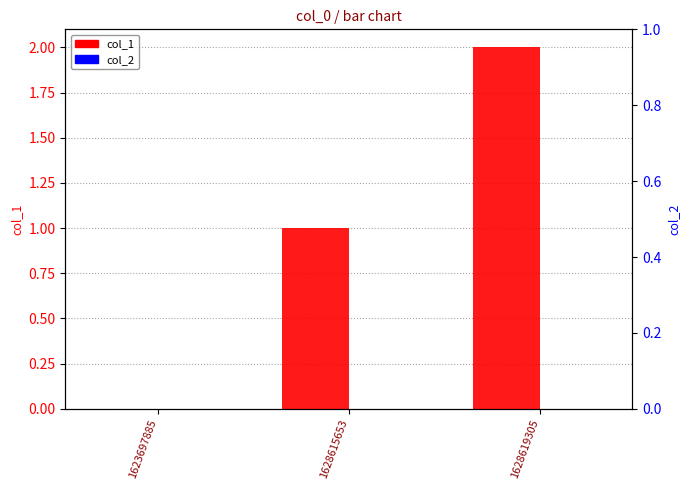

Where is col_1 nearest to the value 1?

1628615653